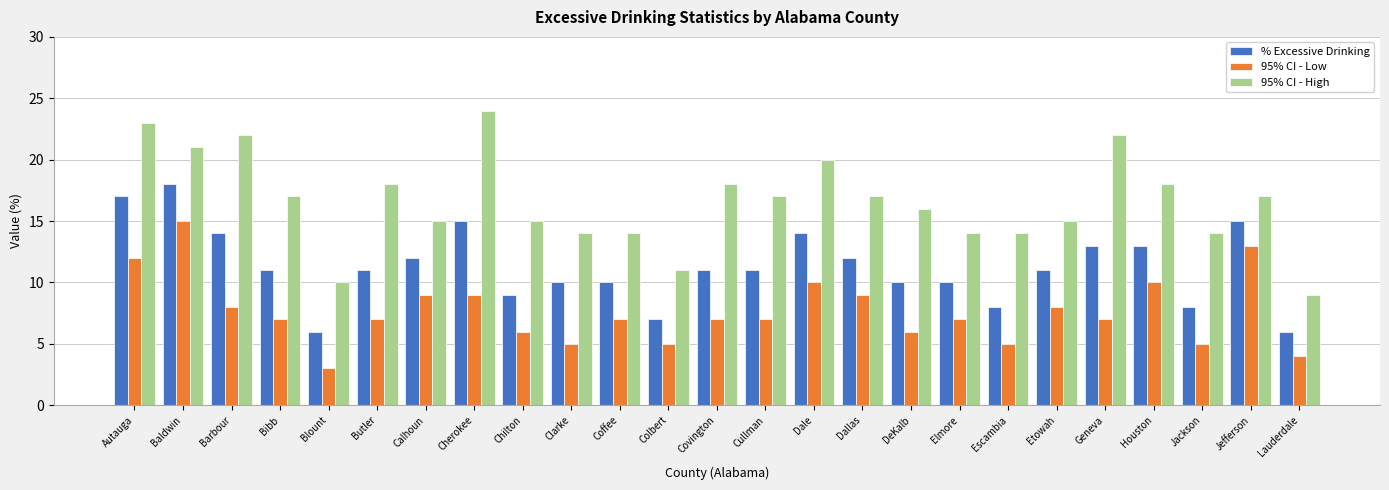

What is the value of the % Excessive Drinking bar at the 5th from the left?

6